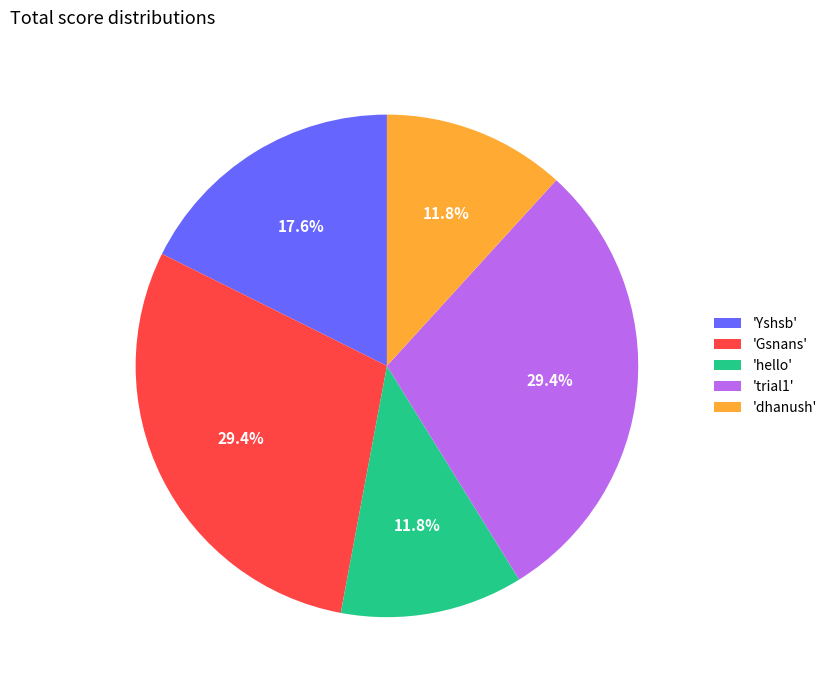

Is 'dhanush' the majority of the pie?

No